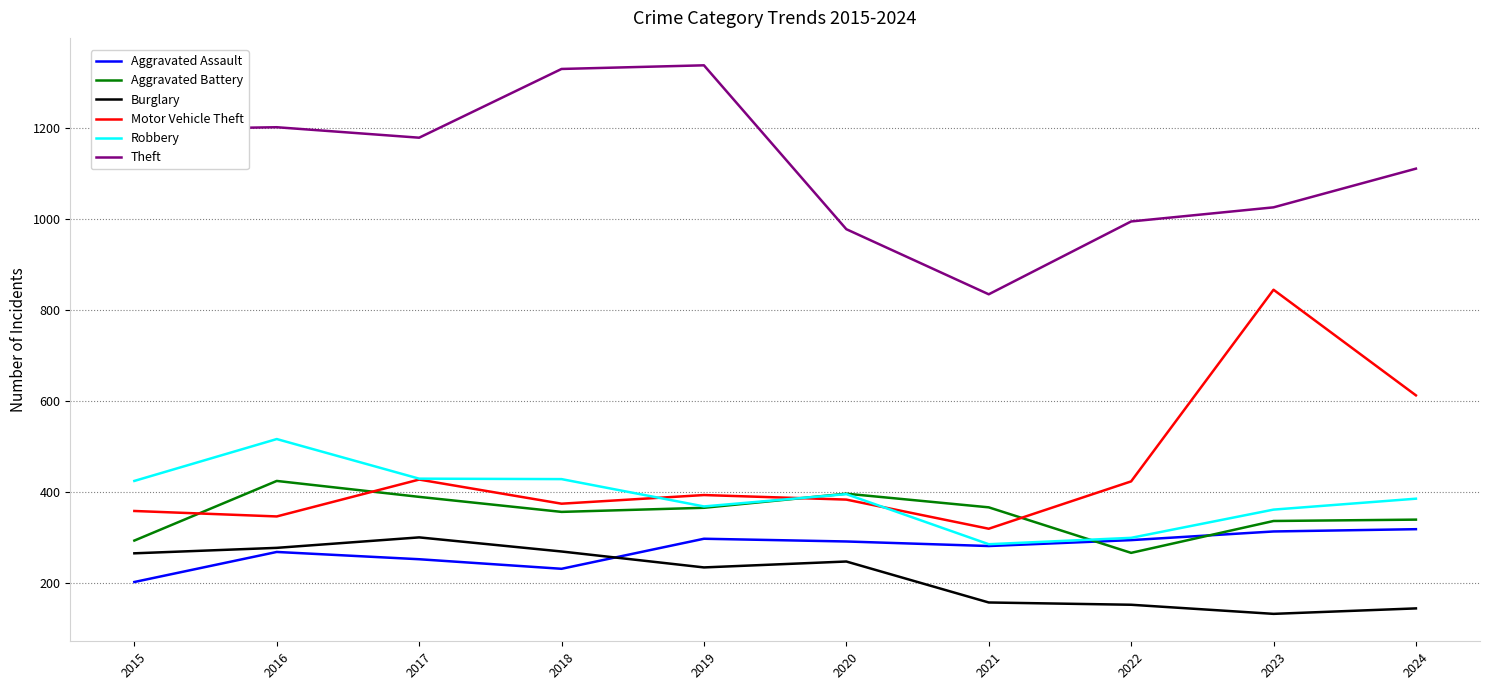

True or false: Robbery has a value of 266 at 2024.

False